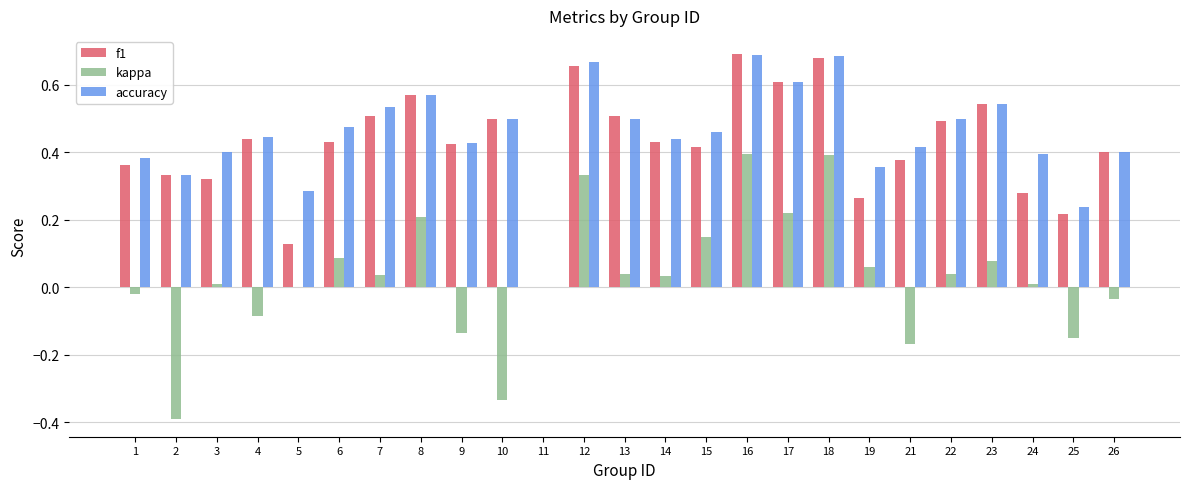

Is it true that kappa equals 0.6 at 16?

False